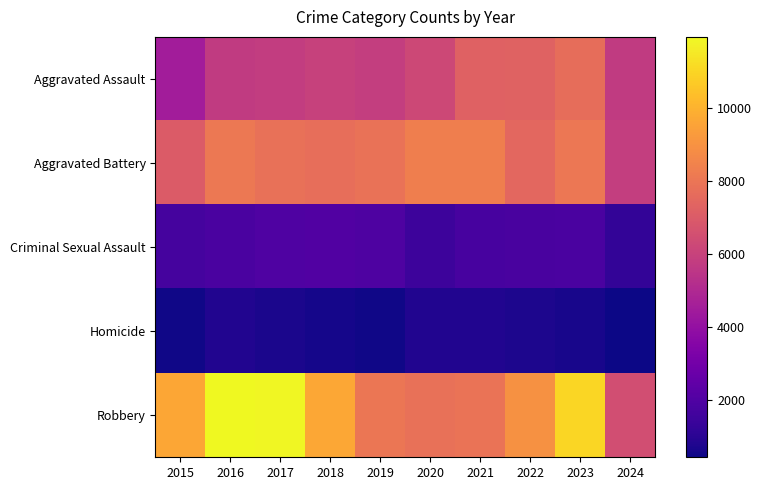

Count the number of categories in the chart.

10